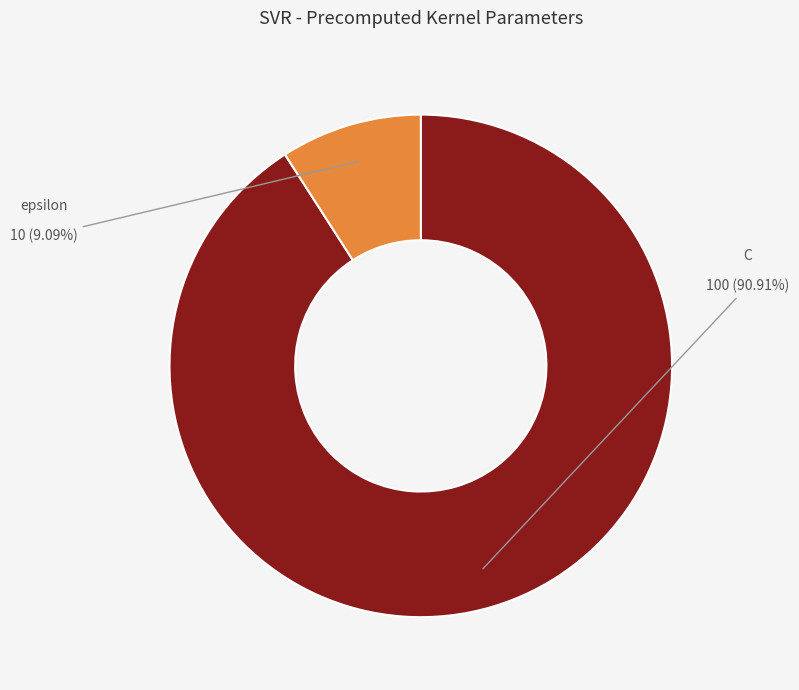

What percentage do C and epsilon together represent?

100.0%